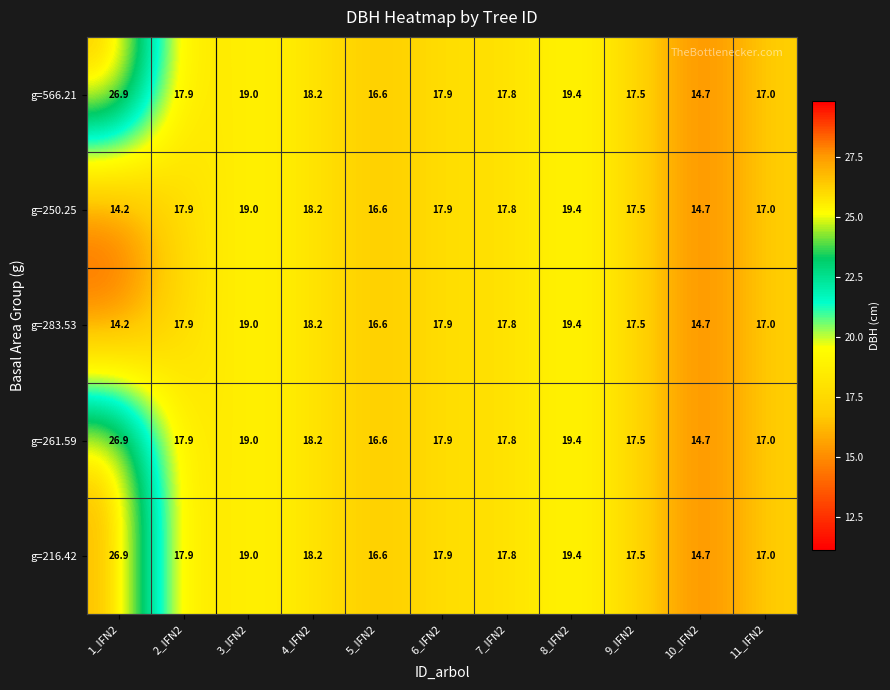

The value of g=216.42 at 3_IFN2 is 19.0. True or false?

True